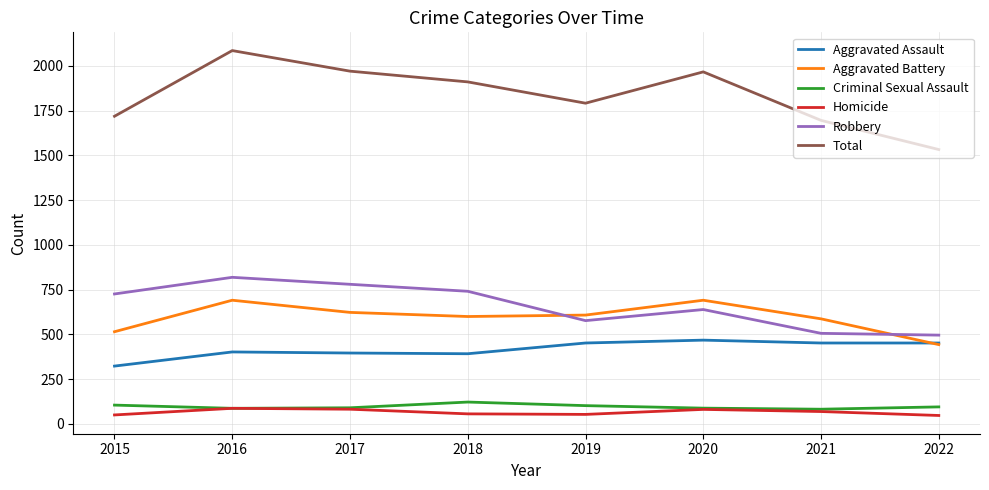

At which category is the sum across all series the highest?

2016